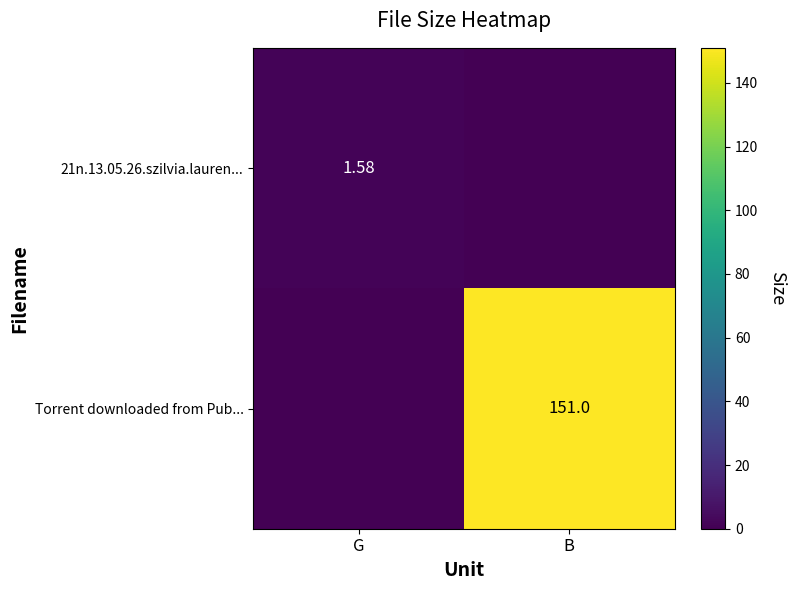

Between G and B, which series saw the biggest shift?

Torrent downloaded from Pub...